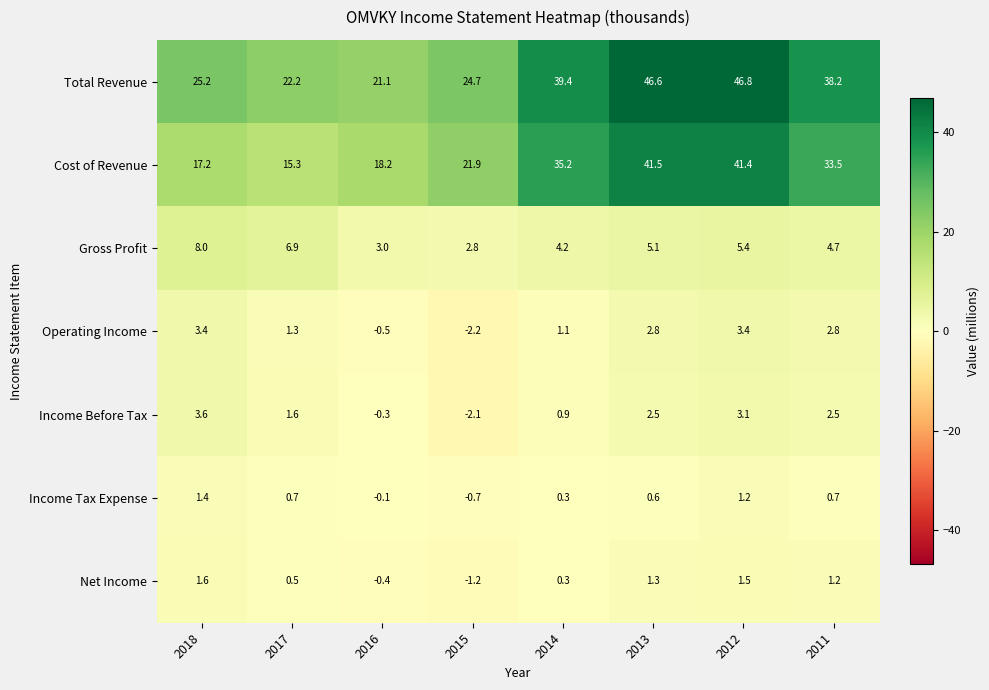

True or false: Cost of Revenue has a value of 19.0 at 2011.

False